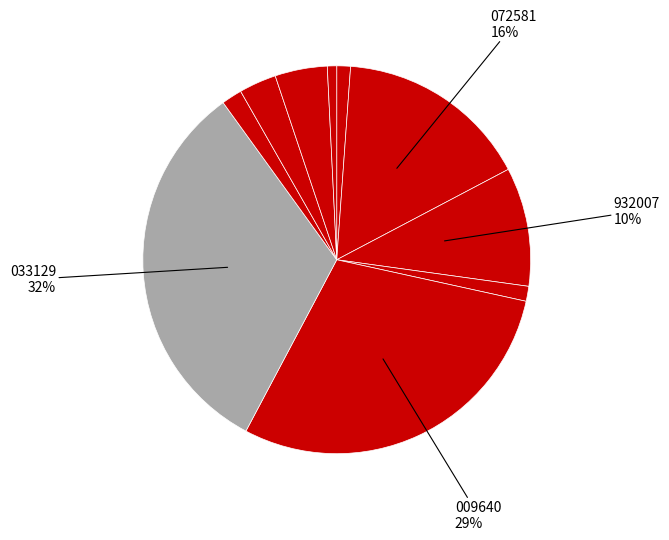

Rank the categories by value from lowest to highest.

132088, 025891, 261223, 421011, 428277, 037187, 932007, 072581, 009640, 033129